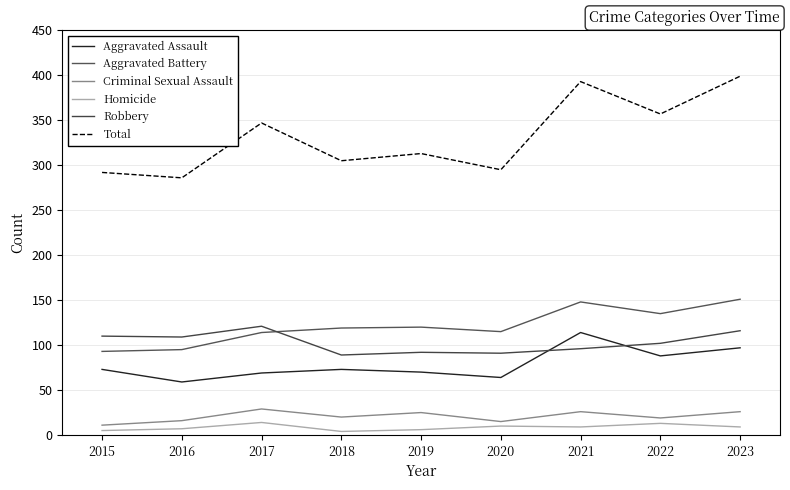

The value of Aggravated Assault at 2020 is 27. True or false?

False